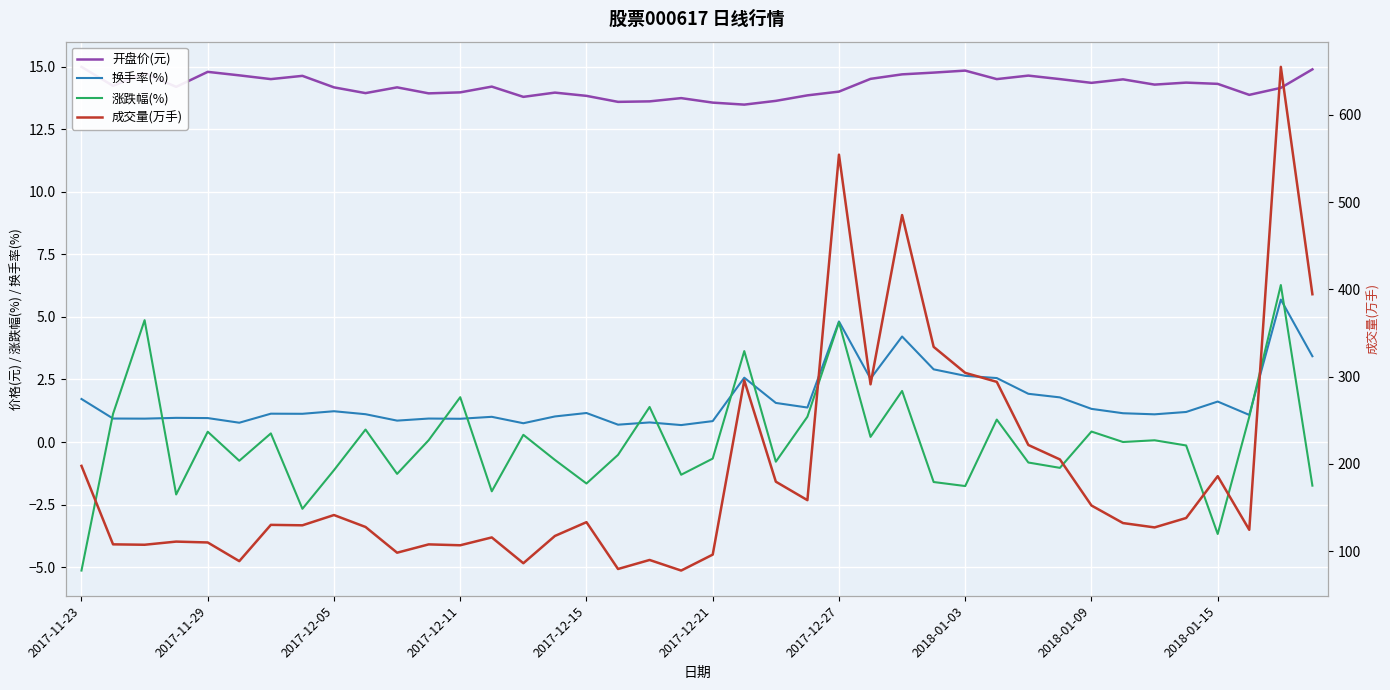

What is the approximate value of 换手率(%) at 31?

1.8